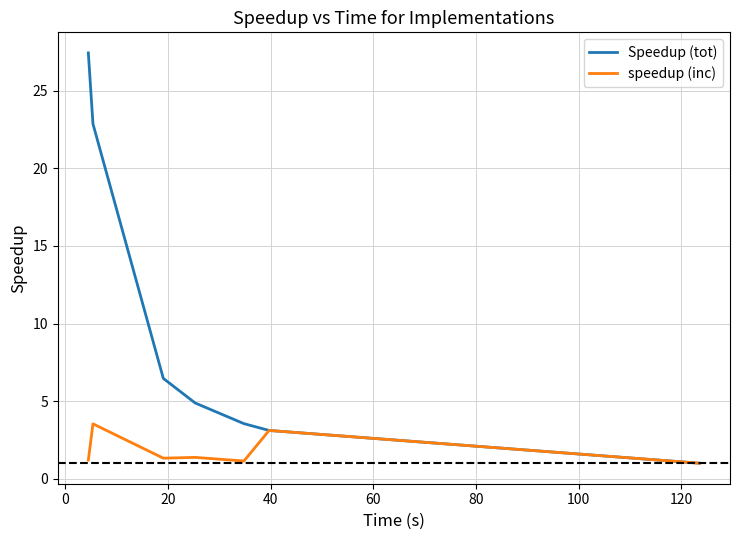

What are all the series names shown in the legend?

Speedup (tot), speedup (inc)